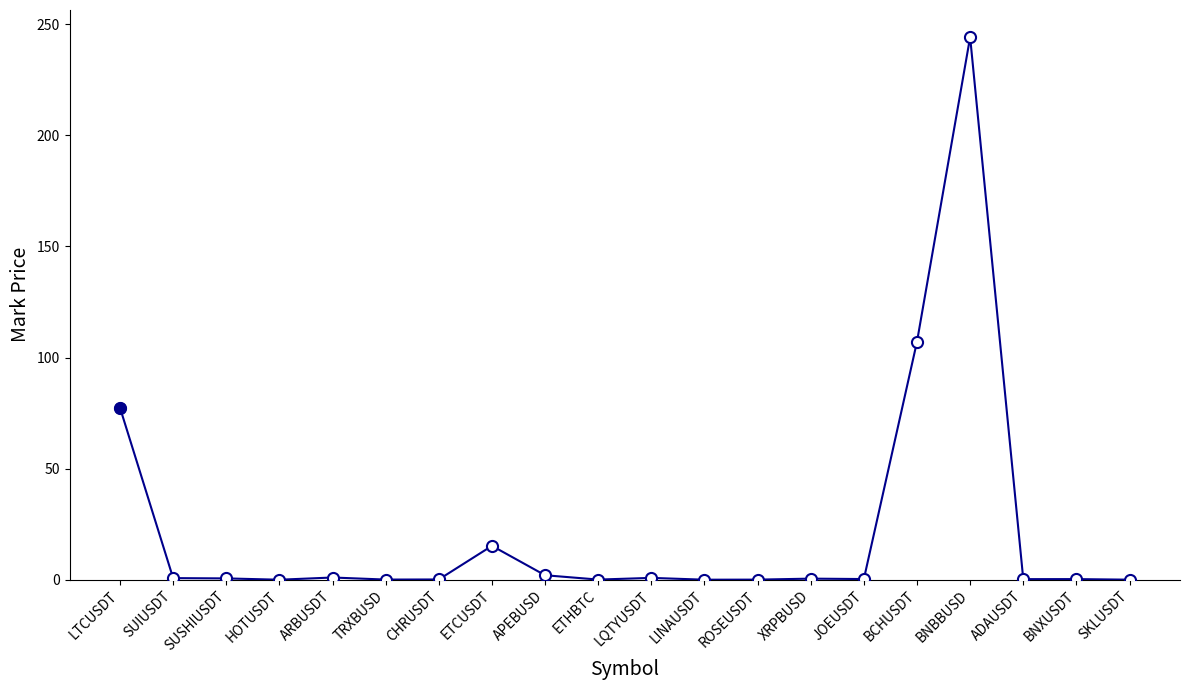

Is it true that the value at LTCUSDT is 77.4?

True